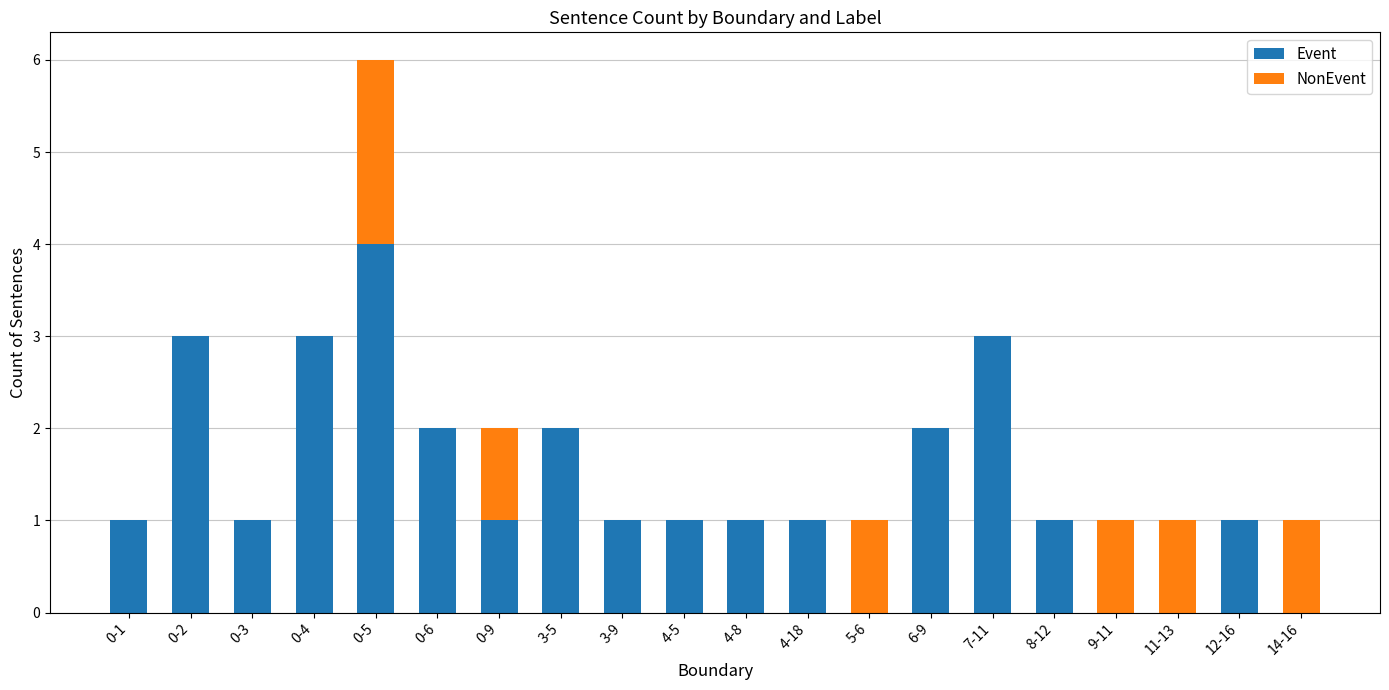

The value of Event at 14-16 is 0. True or false?

True